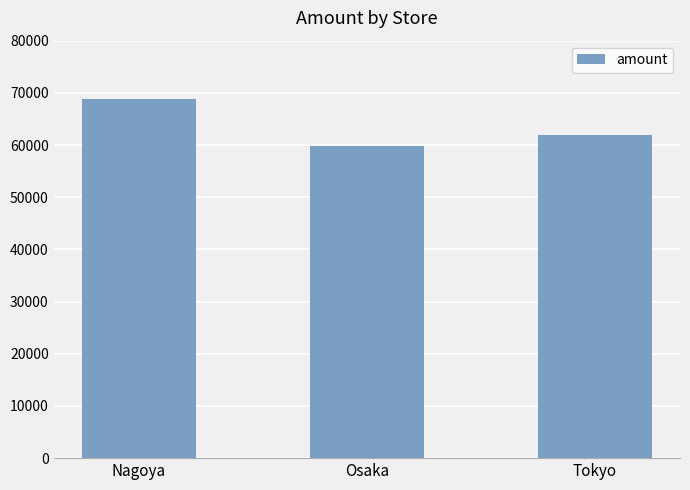

What is the approximate value at Tokyo, to the nearest 50?

62000